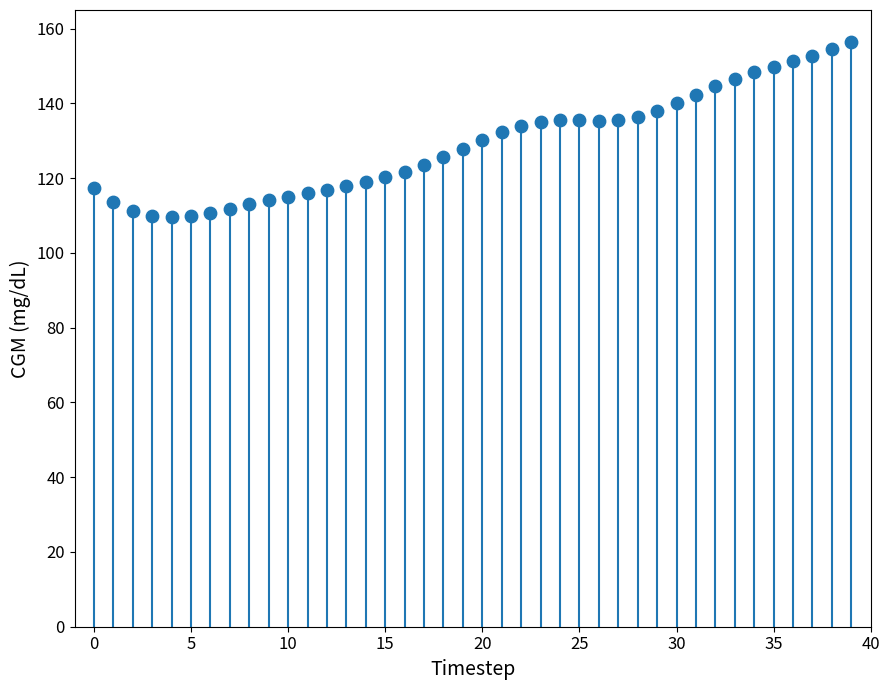

What is the range of Y values (max minus min)?

47.0